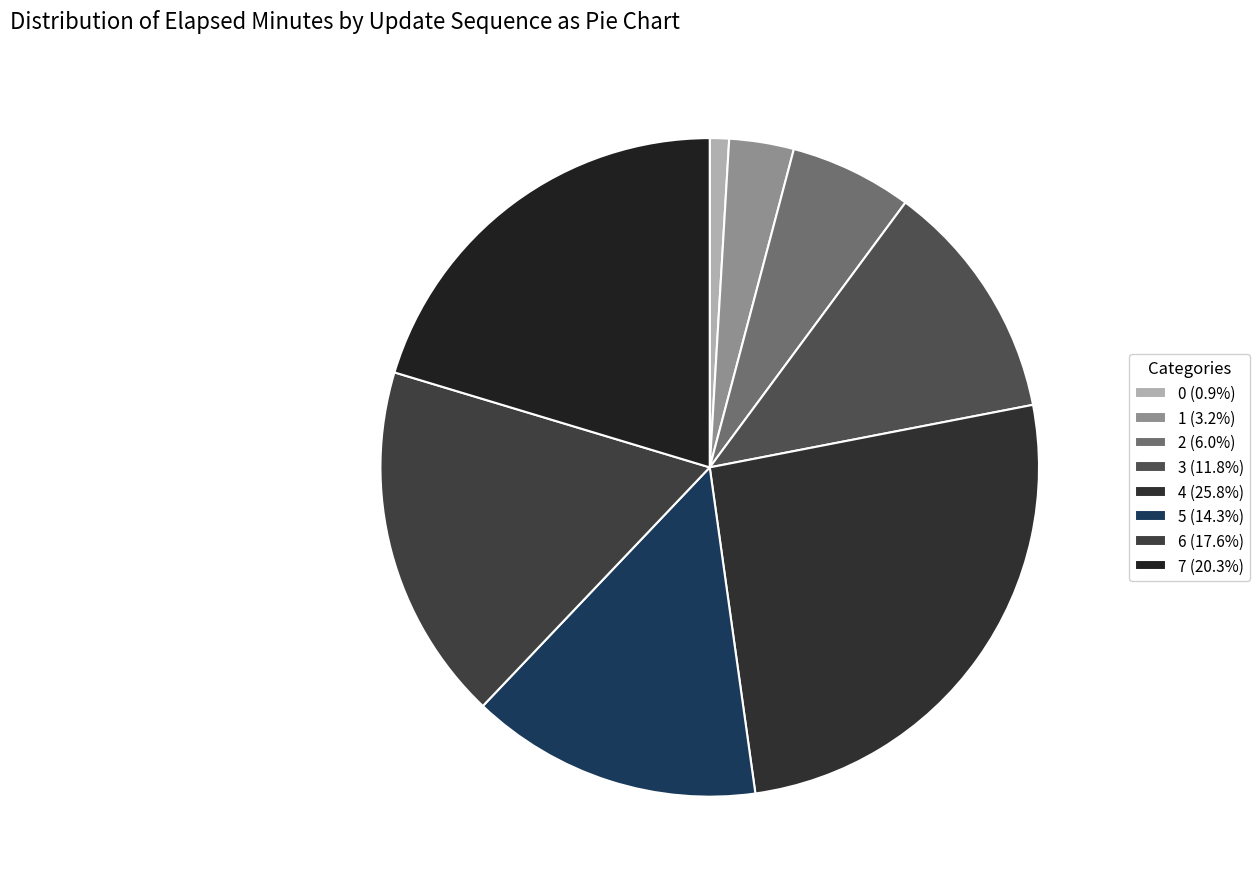

How many segments does this pie chart have?

8